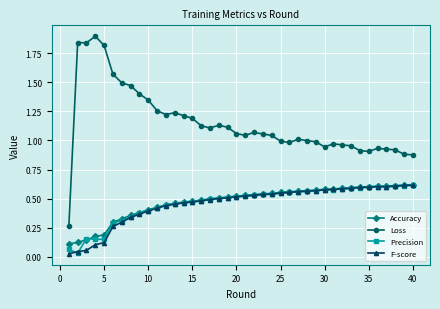

How many categories are shown in the chart?

40